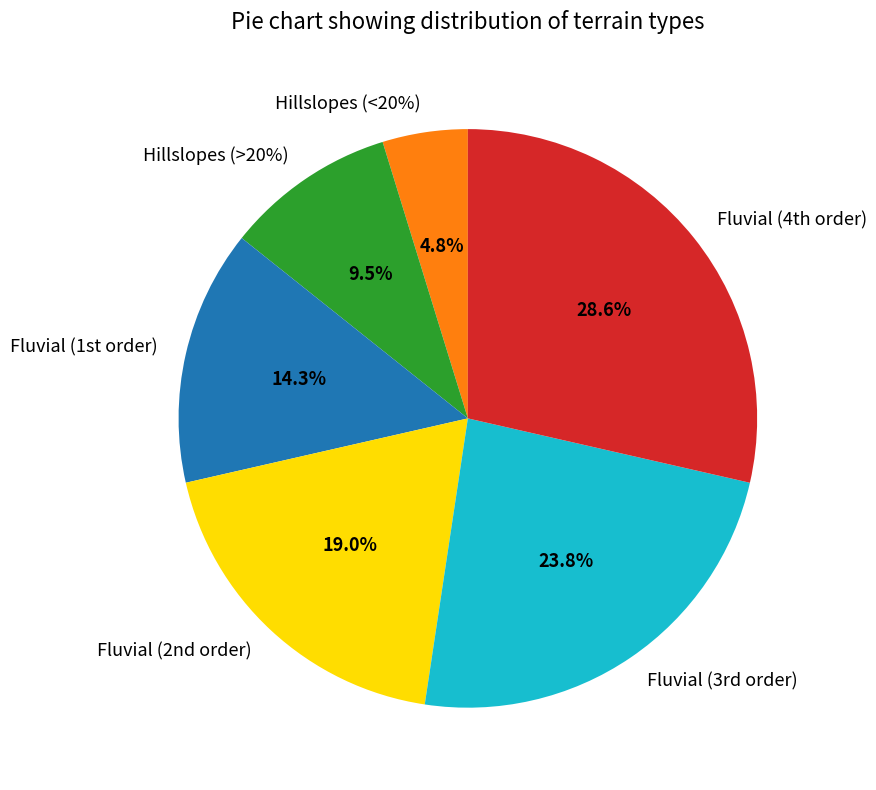

Rank the categories by value from highest to lowest.

Fluvial (4th order), Fluvial (3rd order), Fluvial (2nd order), Fluvial (1st order), Hillslopes (>20%), Hillslopes (<20%)